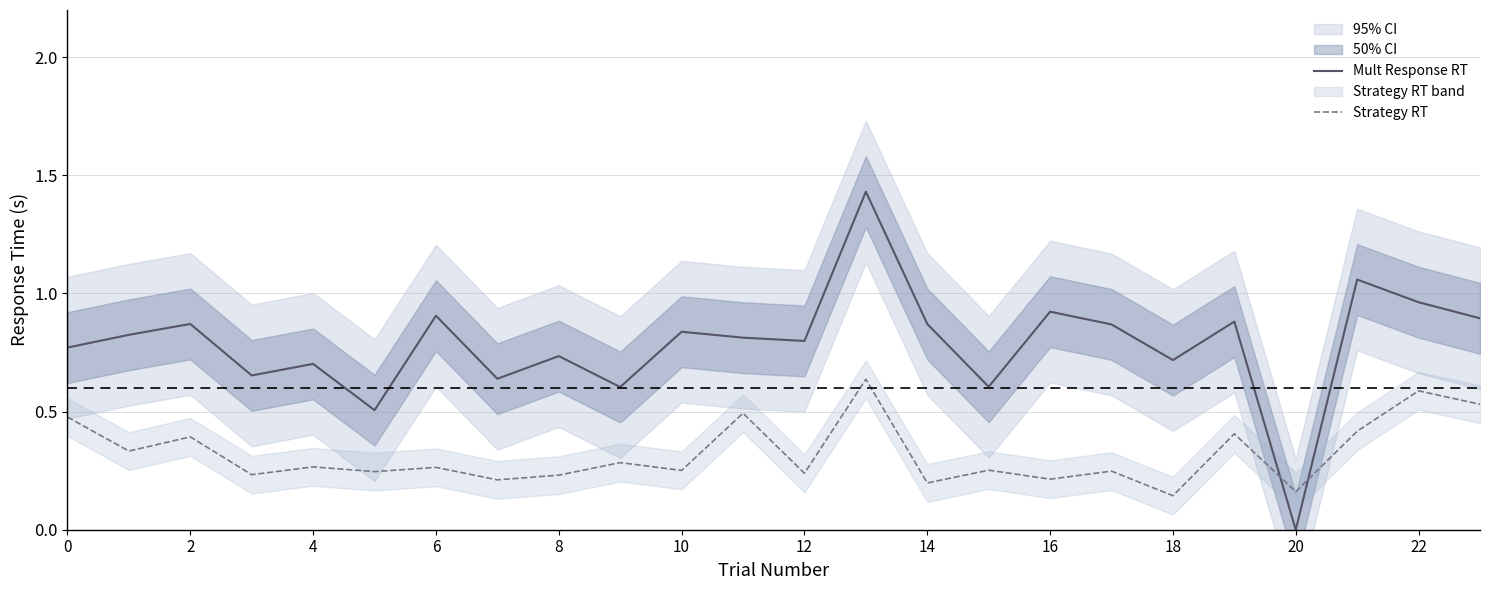

What is the sum of the Strategy RT values at 0 and 20?

0.6